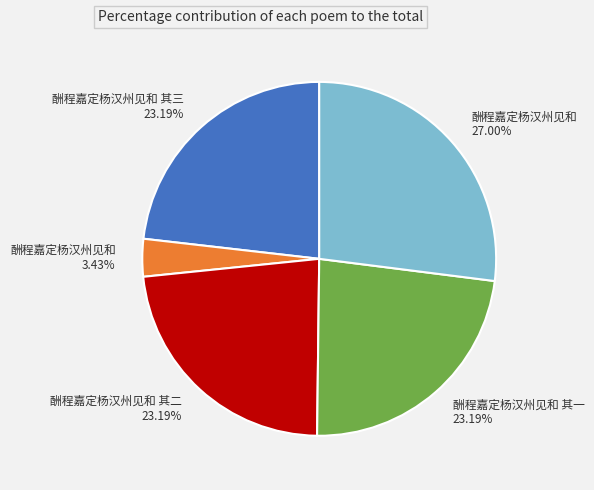

Does any single category account for the majority?

No